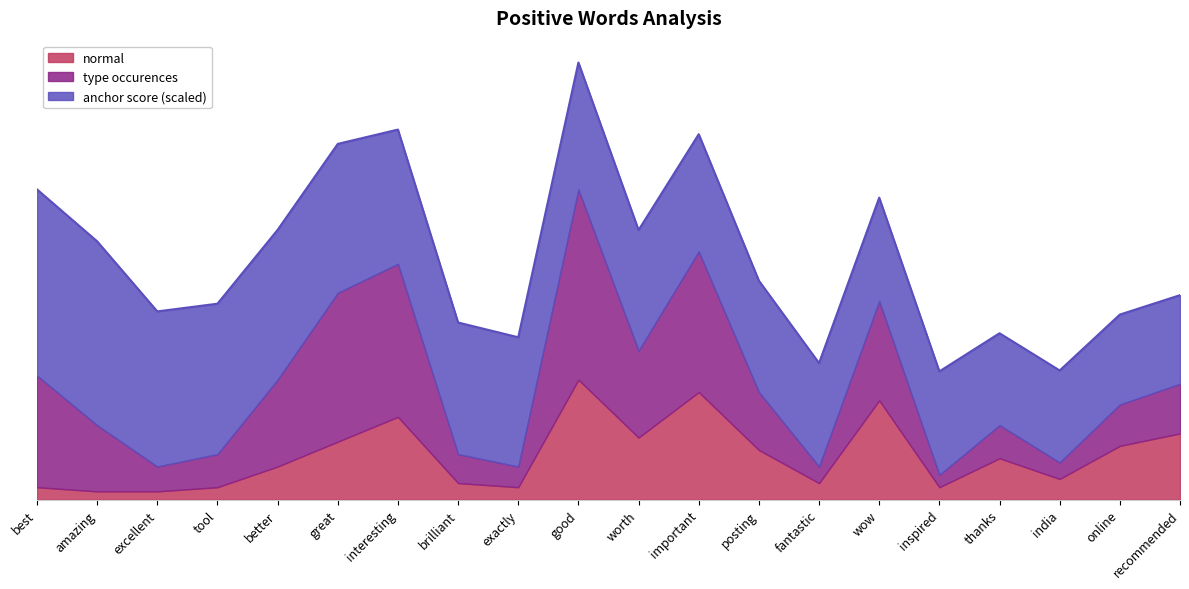

The type occurences series shows 65.2 at worth. True or false?

True